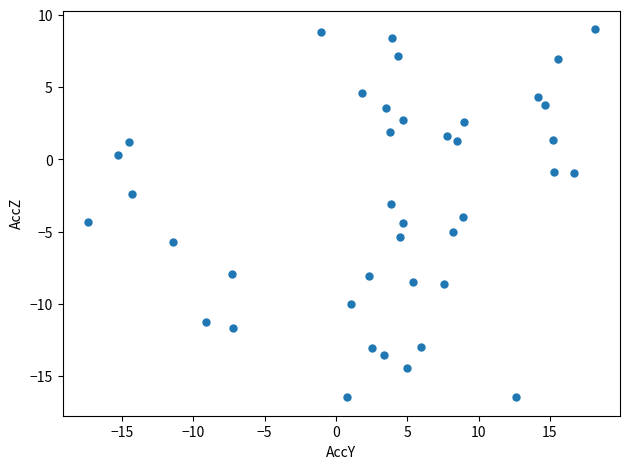

What is the range of X values (max minus min)?

35.5